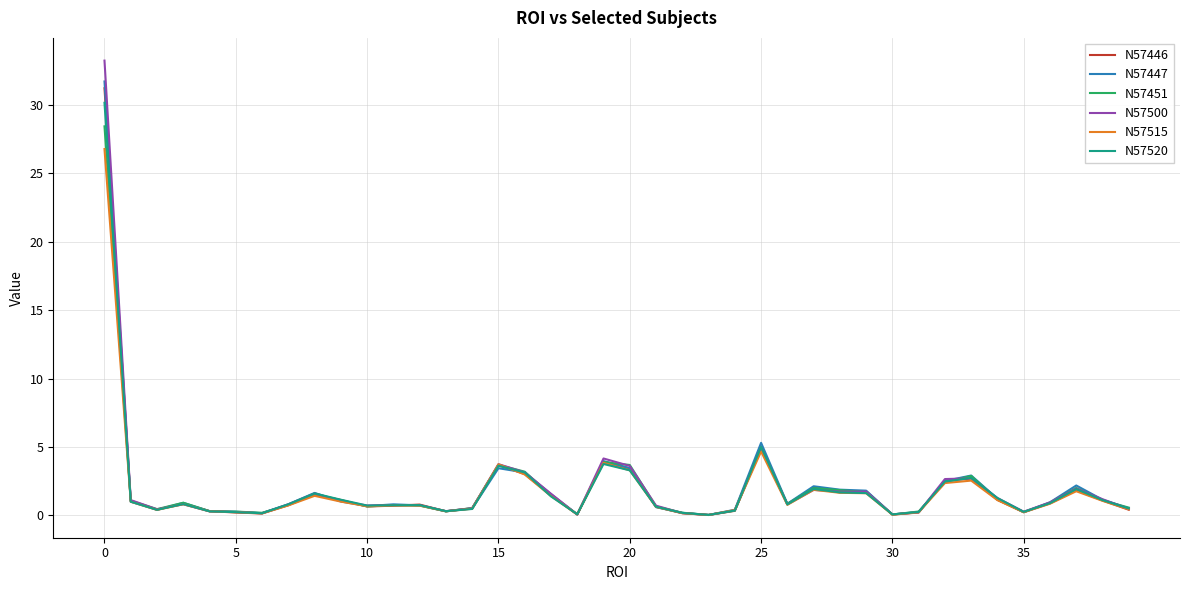

Which series has the widest spread of values?

N57500